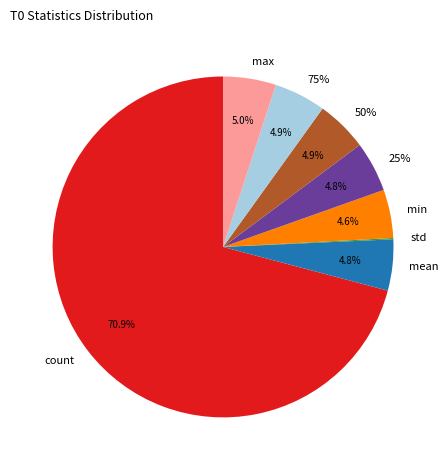

Which slice represents more than half of the pie?

count